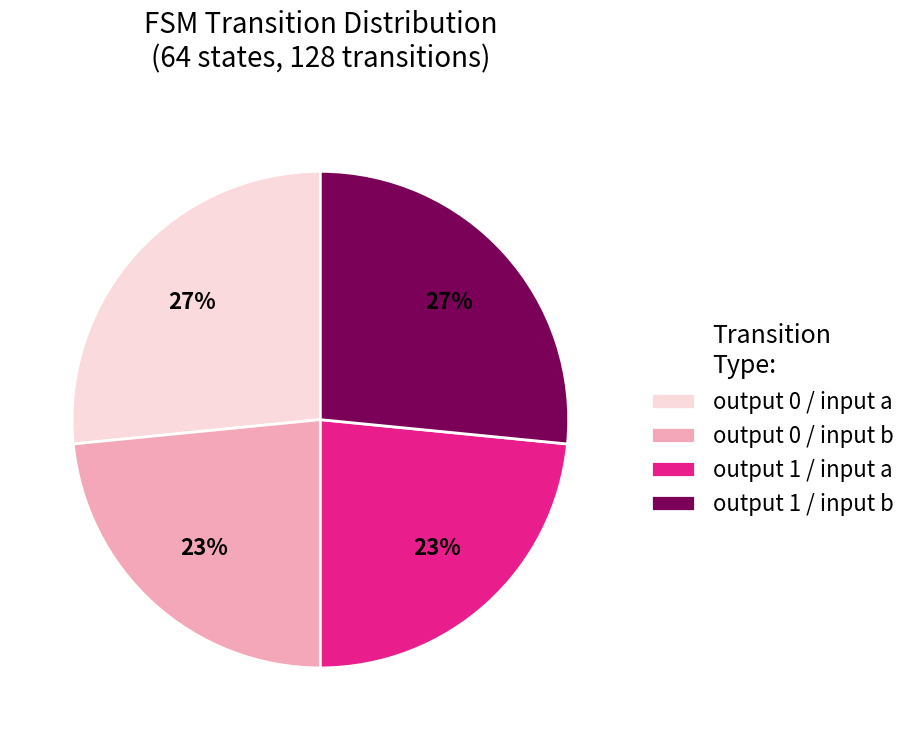

What percentage is the output 1 / input b slice, to the nearest percent?

27%